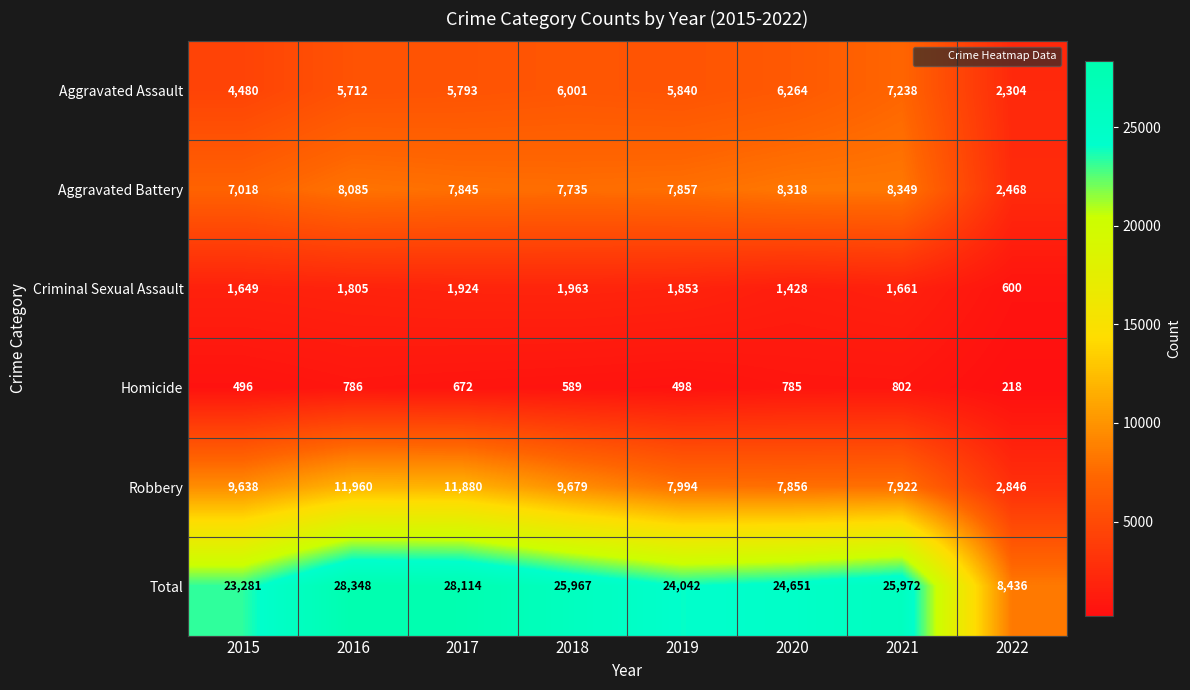

What is the difference between the Aggravated Battery values at 2015 and 2019?

839